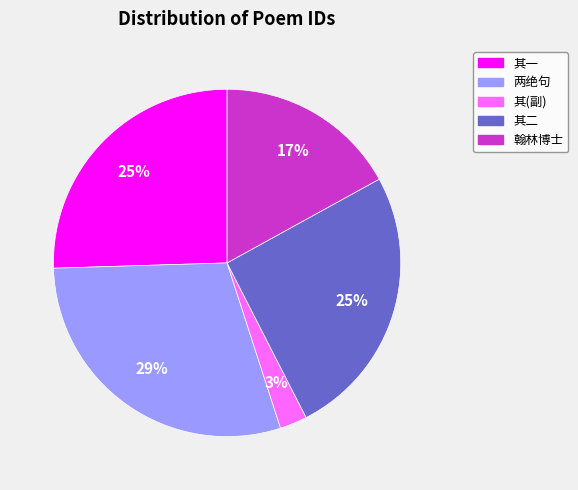

Does any single category account for the majority?

No